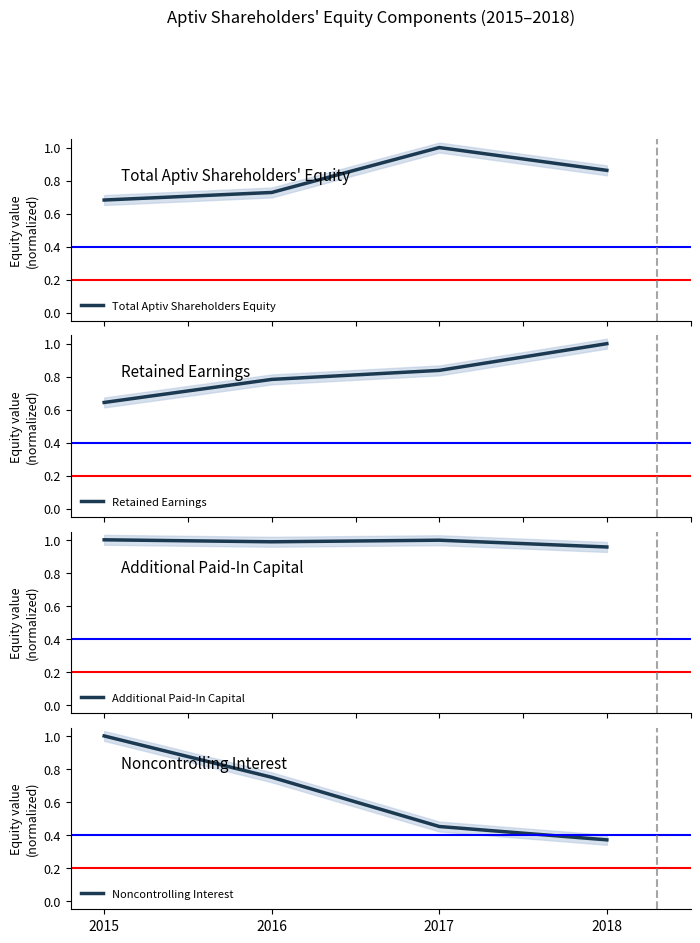

What is the value of the Additional Paid-In Capital point at the 2nd from the left?

1.0